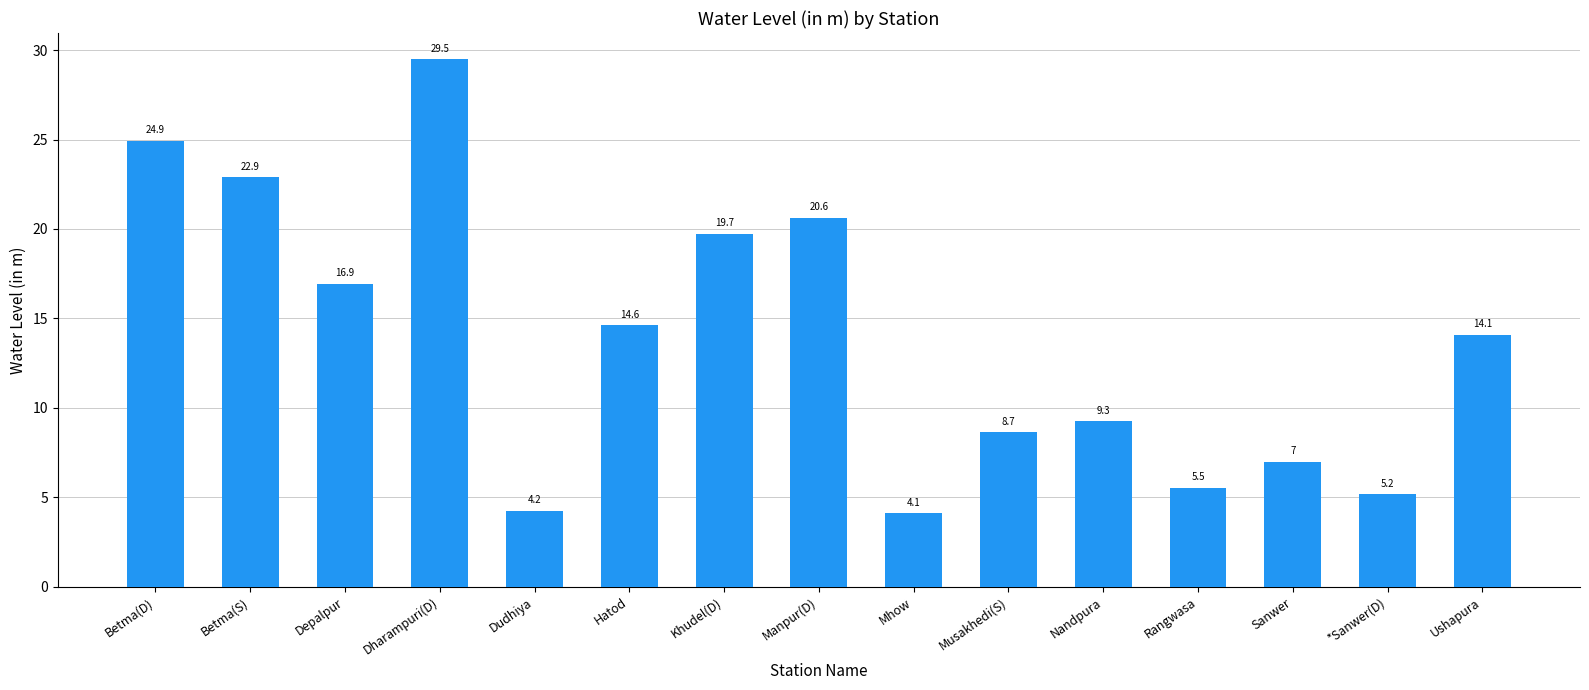

What is the difference between the maximum and minimum values?

25.4